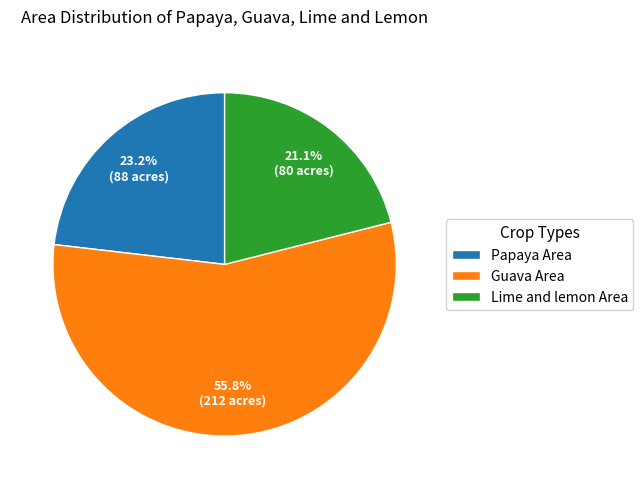

Is there a majority slice in this chart?

Yes